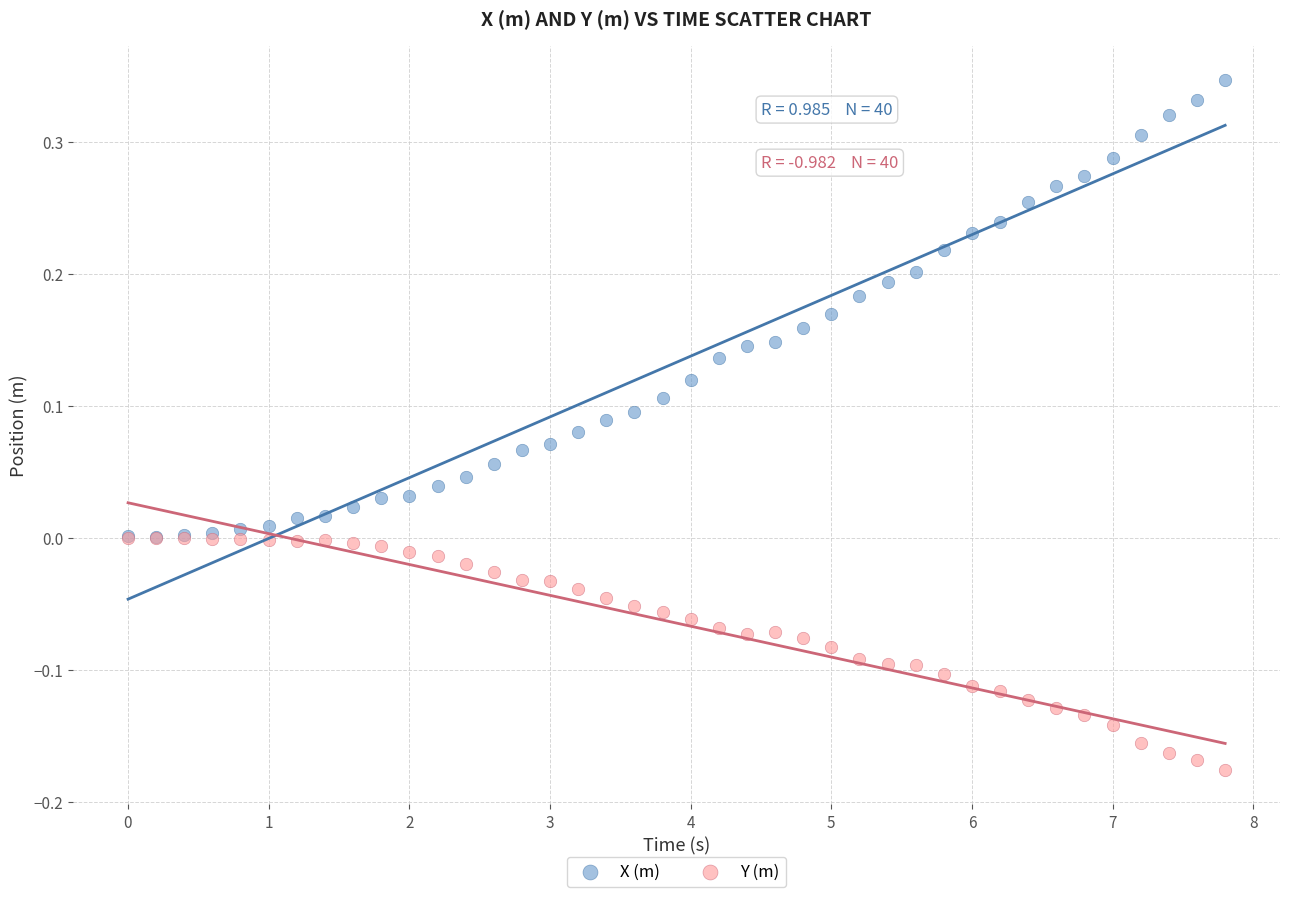

Which series contains the lowest Y value?

Y (m)